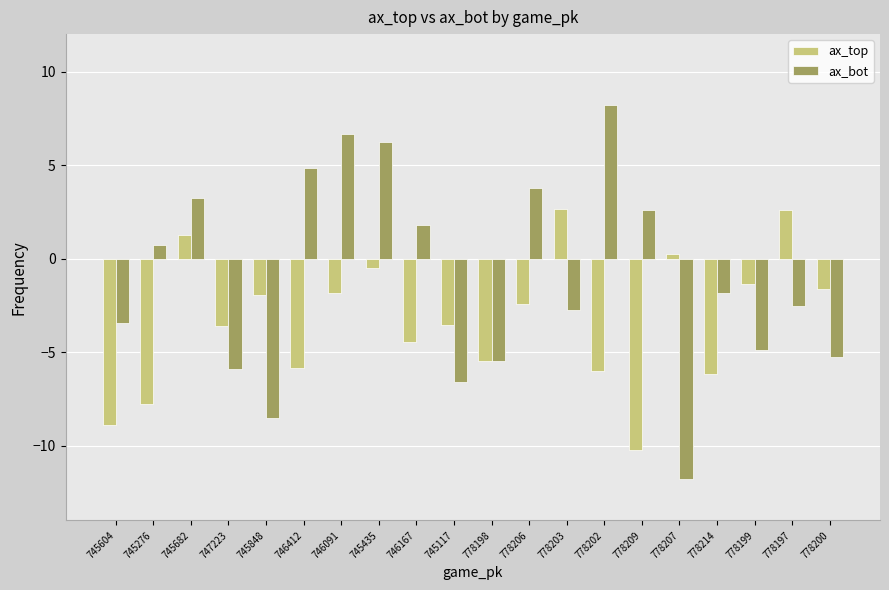

Is the value of ax_top at 745117 greater than the value of ax_bot at 745435?

No